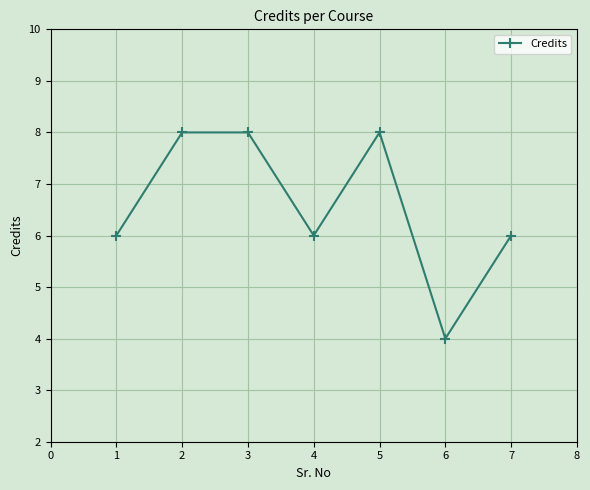

Which has a higher value, 1 or 3?

3